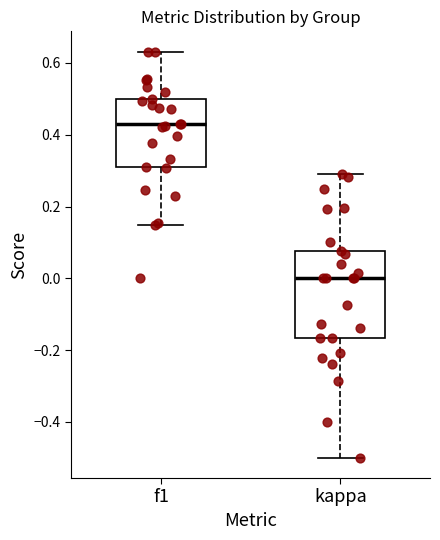

Which box has the highest median line?

f1